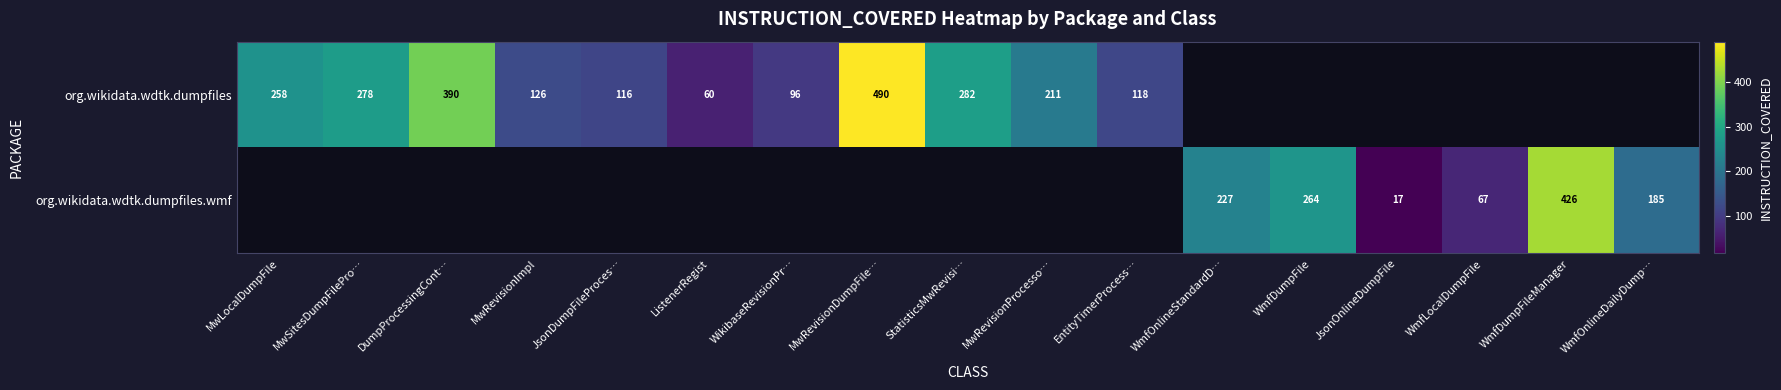

Is it true that org.wikidata.wdtk.dumpfiles equals 156 at JsonDumpFileProces…?

False